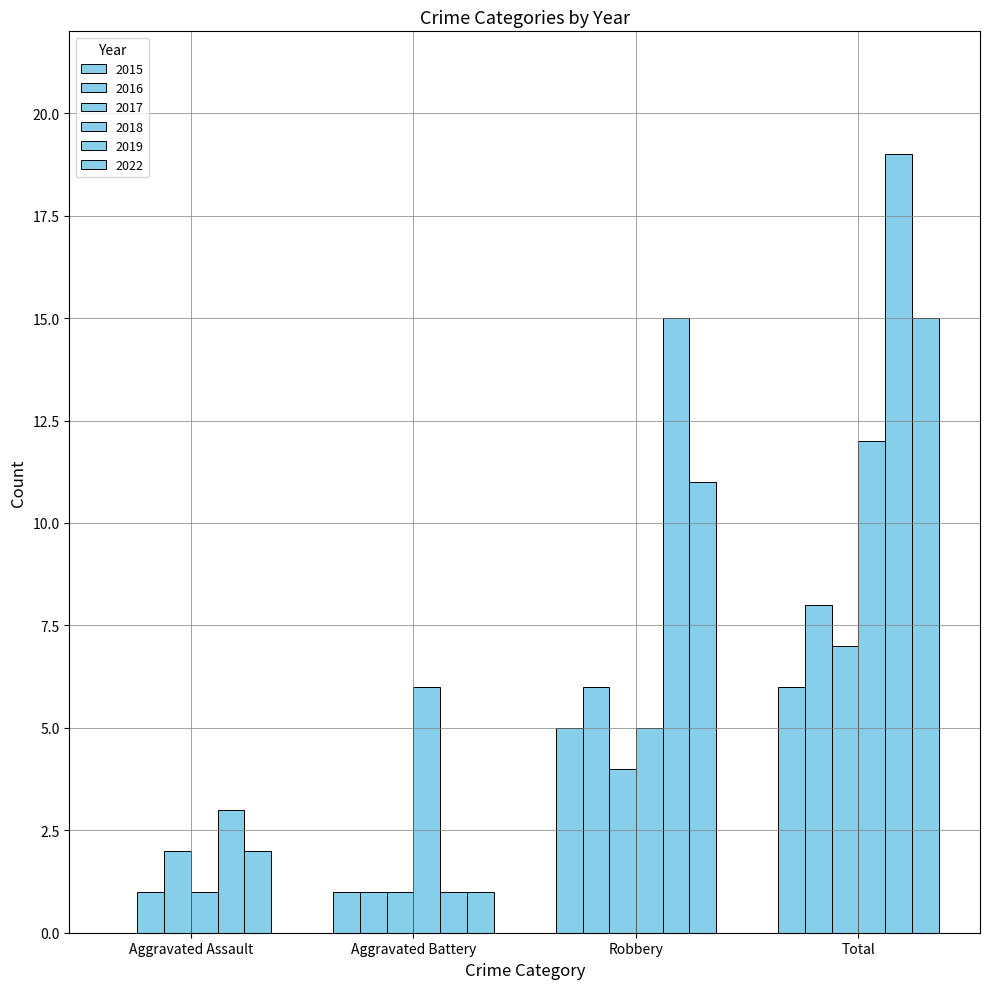

True or false: 2022 has a value of 11 at Robbery.

True